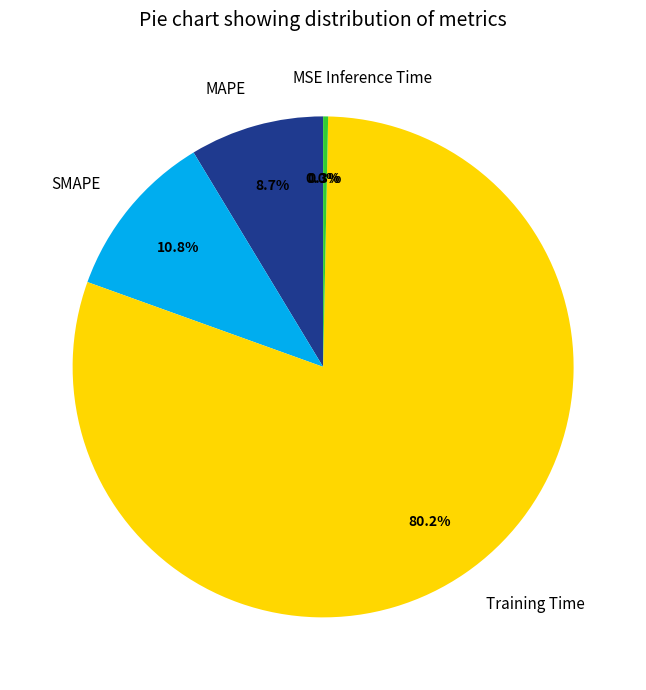

True or false: MAPE accounts for 9% of the total.

True